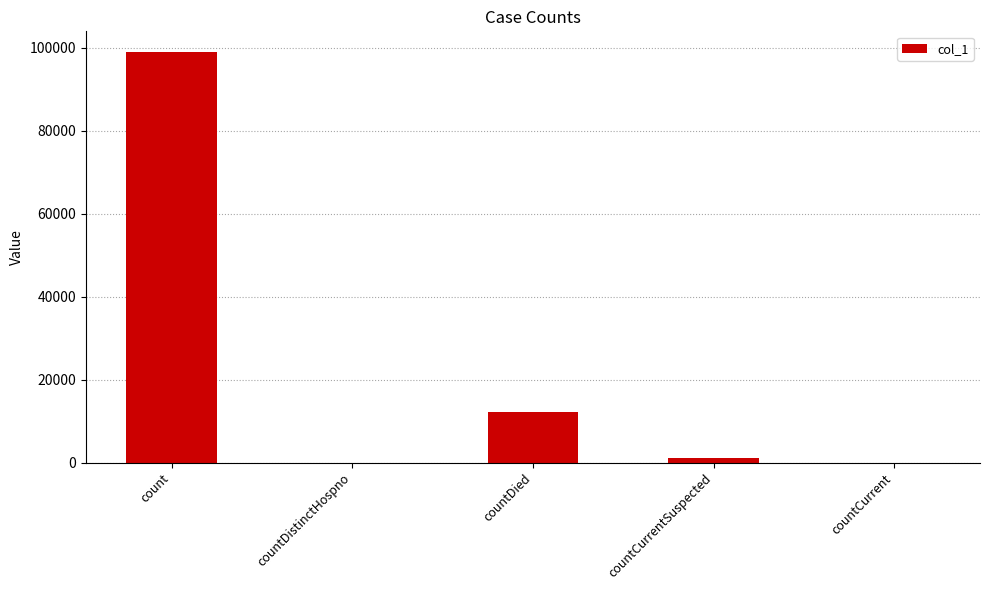

Are the bars grouped side by side (vs. stacked)?

No